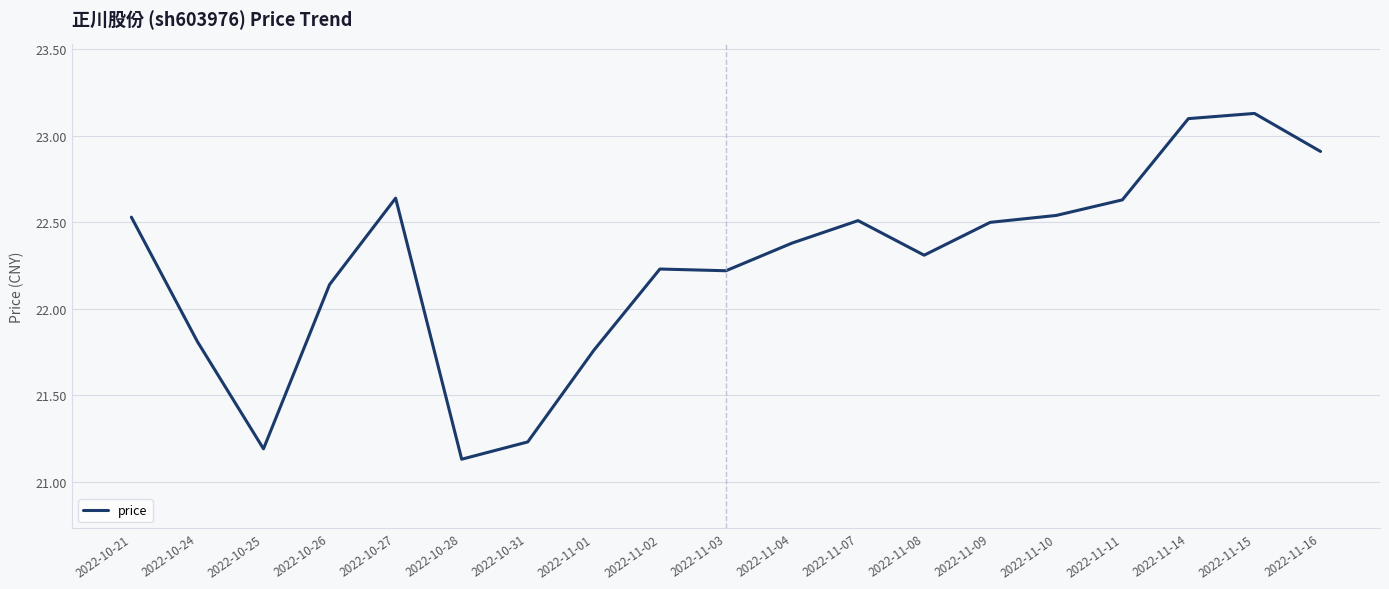

At which category does the chart reach its peak across all series?

2022-11-15